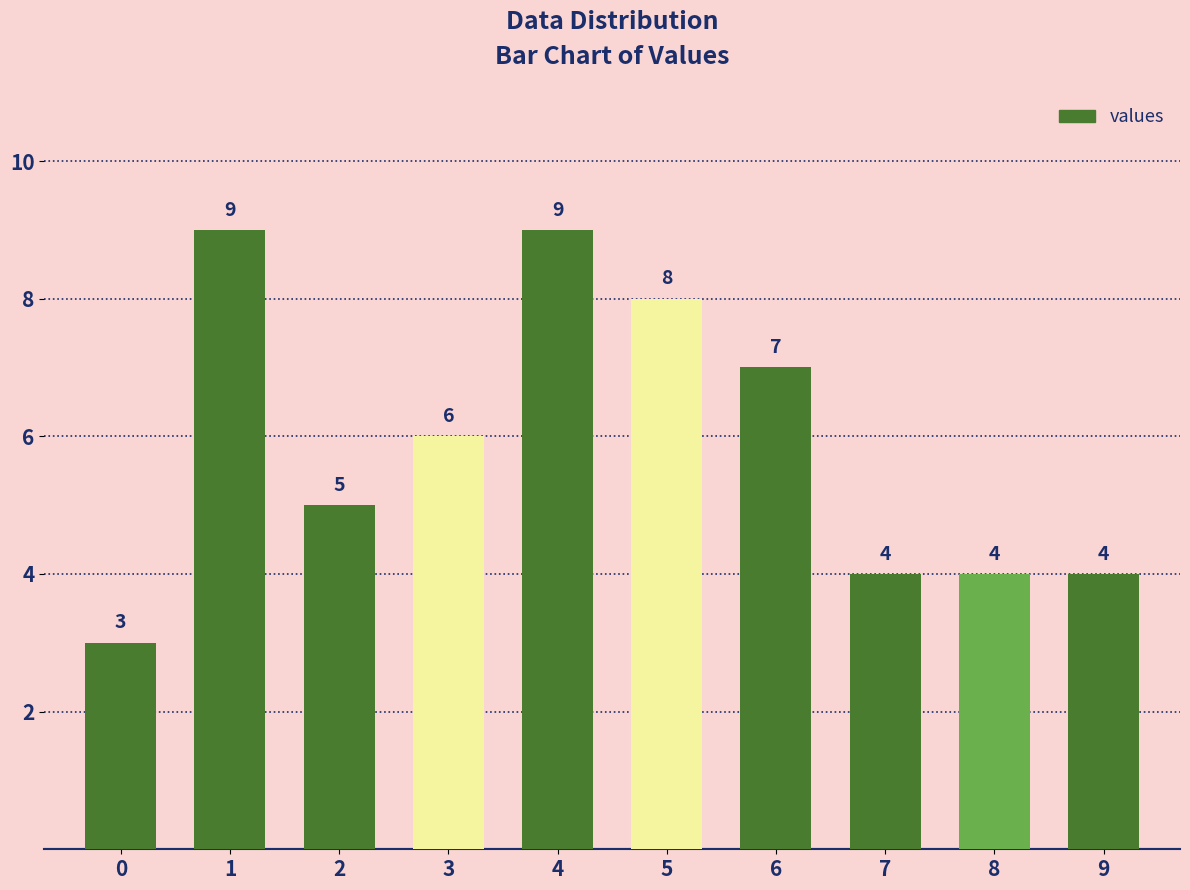

What is the difference between the maximum and minimum values?

6